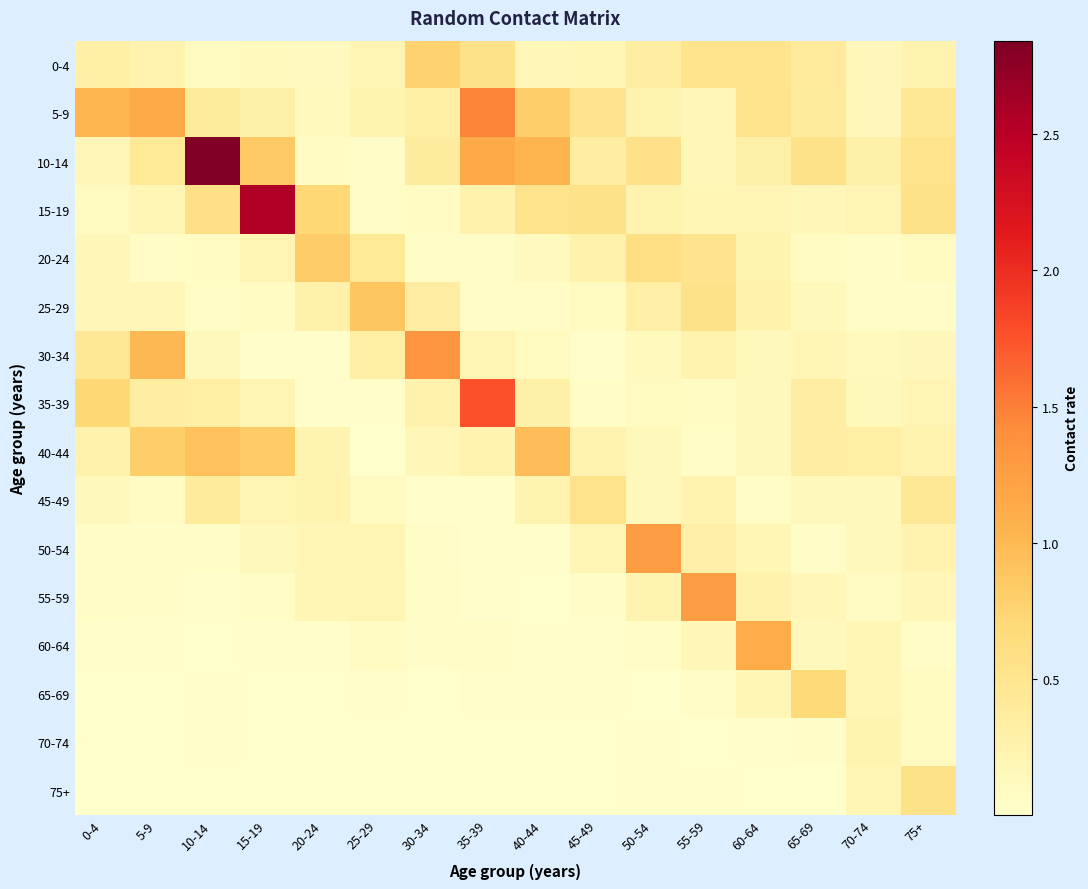

Reading left to right, transcribe all the data shown in this chart.

0-4: 0-4=0.3	5-9=0.2	10-14=0.1	15-19=0.1	20-24=0.1	25-29=0.2	30-34=0.8	35-39=0.5	40-44=0.2	45-49=0.2	50-54=0.3	55-59=0.5	60-64=0.5	65-69=0.4	70-74=0.1	75+=0.2
5-9: 0-4=1.0	5-9=1.1	10-14=0.4	15-19=0.3	20-24=0.1	25-29=0.2	30-34=0.3	35-39=1.5	40-44=0.8	45-49=0.5	50-54=0.2	55-59=0.2	60-64=0.5	65-69=0.4	70-74=0.2	75+=0.4
10-14: 0-4=0.2	5-9=0.4	10-14=2.8	15-19=0.9	20-24=0.1	25-29=0.0	30-34=0.4	35-39=1.1	40-44=1.0	45-49=0.3	50-54=0.6	55-59=0.2	60-64=0.3	65-69=0.5	70-74=0.3	75+=0.5
15-19: 0-4=0.1	5-9=0.2	10-14=0.6	15-19=2.5	20-24=0.7	25-29=0.1	30-34=0.1	35-39=0.2	40-44=0.5	45-49=0.6	50-54=0.2	55-59=0.2	60-64=0.2	65-69=0.2	70-74=0.2	75+=0.5
20-24: 0-4=0.2	5-9=0.1	10-14=0.1	15-19=0.2	20-24=0.8	25-29=0.4	30-34=0.0	35-39=0.0	40-44=0.1	45-49=0.2	50-54=0.6	55-59=0.5	60-64=0.2	65-69=0.1	70-74=0.0	75+=0.1
25-29: 0-4=0.2	5-9=0.2	10-14=0.1	15-19=0.1	20-24=0.3	25-29=0.9	30-34=0.4	35-39=0.0	40-44=0.0	45-49=0.1	50-54=0.3	55-59=0.5	60-64=0.3	65-69=0.1	70-74=0.0	75+=0.0
30-34: 0-4=0.4	5-9=1.0	10-14=0.1	15-19=0.0	20-24=0.0	25-29=0.3	30-34=1.4	35-39=0.2	40-44=0.1	45-49=0.0	50-54=0.1	55-59=0.2	60-64=0.1	65-69=0.2	70-74=0.1	75+=0.2
35-39: 0-4=0.7	5-9=0.4	10-14=0.3	15-19=0.2	20-24=0.0	25-29=0.0	30-34=0.3	35-39=1.8	40-44=0.3	45-49=0.1	50-54=0.1	55-59=0.1	60-64=0.1	65-69=0.3	70-74=0.1	75+=0.2
40-44: 0-4=0.3	5-9=0.8	10-14=0.9	15-19=0.8	20-24=0.2	25-29=0.0	30-34=0.2	35-39=0.2	40-44=1.0	45-49=0.2	50-54=0.1	55-59=0.1	60-64=0.1	65-69=0.4	70-74=0.3	75+=0.2
45-49: 0-4=0.1	5-9=0.1	10-14=0.4	15-19=0.2	20-24=0.2	25-29=0.1	30-34=0.0	35-39=0.0	40-44=0.2	45-49=0.5	50-54=0.1	55-59=0.2	60-64=0.1	65-69=0.1	70-74=0.1	75+=0.5
50-54: 0-4=0.0	5-9=0.0	10-14=0.1	15-19=0.1	20-24=0.2	25-29=0.2	30-34=0.0	35-39=0.0	40-44=0.0	45-49=0.2	50-54=1.3	55-59=0.3	60-64=0.2	65-69=0.0	70-74=0.1	75+=0.2
55-59: 0-4=0.1	5-9=0.0	10-14=0.0	15-19=0.1	20-24=0.2	25-29=0.2	30-34=0.1	35-39=0.0	40-44=0.0	45-49=0.0	50-54=0.2	55-59=1.3	60-64=0.3	65-69=0.2	70-74=0.1	75+=0.2
60-64: 0-4=0.0	5-9=0.0	10-14=0.0	15-19=0.0	20-24=0.0	25-29=0.1	30-34=0.0	35-39=0.0	40-44=0.0	45-49=0.0	50-54=0.1	55-59=0.2	60-64=1.1	65-69=0.1	70-74=0.2	75+=0.1
65-69: 0-4=0.0	5-9=0.0	10-14=0.0	15-19=0.0	20-24=0.0	25-29=0.0	30-34=0.0	35-39=0.0	40-44=0.0	45-49=0.0	50-54=0.0	55-59=0.1	60-64=0.2	65-69=0.7	70-74=0.2	75+=0.1
70-74: 0-4=0.0	5-9=0.0	10-14=0.0	15-19=0.0	20-24=0.0	25-29=0.0	30-34=0.0	35-39=0.0	40-44=0.0	45-49=0.0	50-54=0.0	55-59=0.0	60-64=0.0	65-69=0.0	70-74=0.2	75+=0.1
75+: 0-4=0.0	5-9=0.0	10-14=0.0	15-19=0.0	20-24=0.0	25-29=0.0	30-34=0.0	35-39=0.0	40-44=0.0	45-49=0.0	50-54=0.0	55-59=0.0	60-64=0.0	65-69=0.0	70-74=0.2	75+=0.5